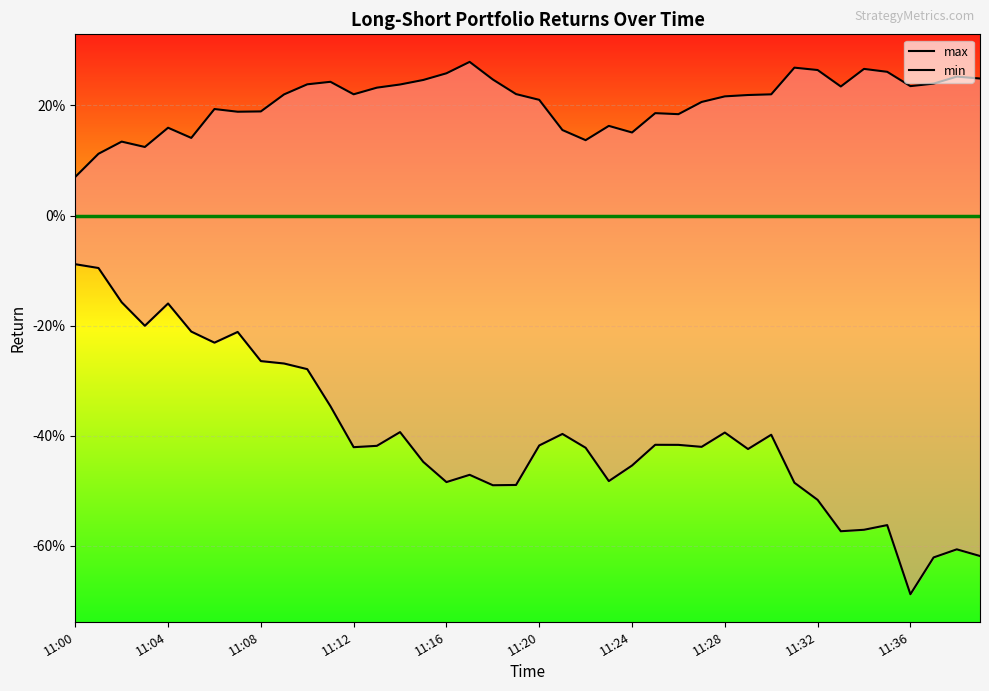

What is the approximate value of max at 11:12?

0.2